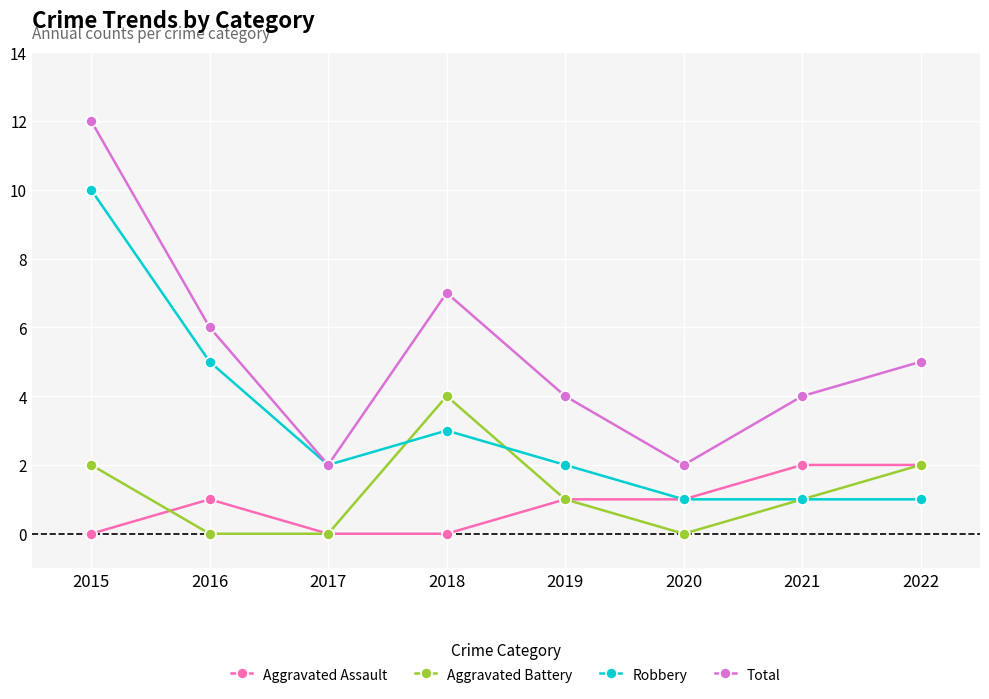

What is the sum of the Total values at 2015 and 2020?

14